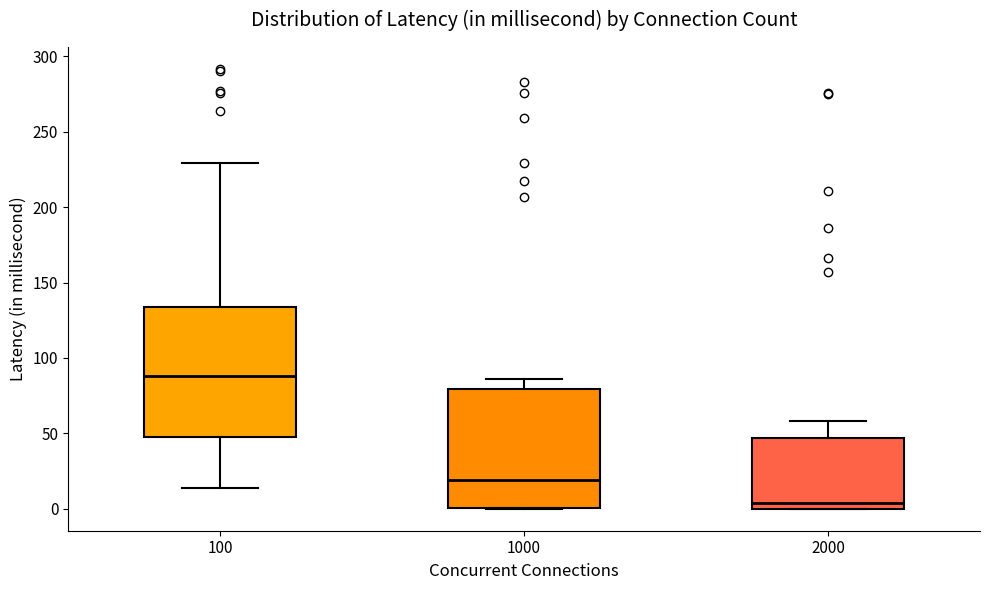

Reading left to right, read every box against the y-axis: the position of its median line, the range the box covers, and the ends of its whiskers. The values are not printed on the chart, so give them approximately, as read against the axis.

100: median 90, box 45 to 135, whiskers 15 to 230
1000: median 20, box 0 to 80, whiskers 0 to 85
2000: median 5, box 0 to 45, whiskers 0 to 60